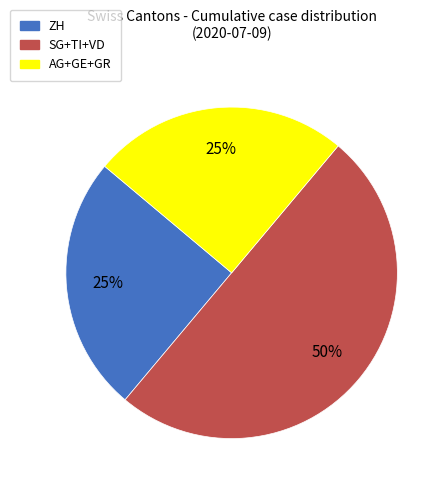

To the nearest percent, what is the difference between the largest and smallest slice percentages?

25%